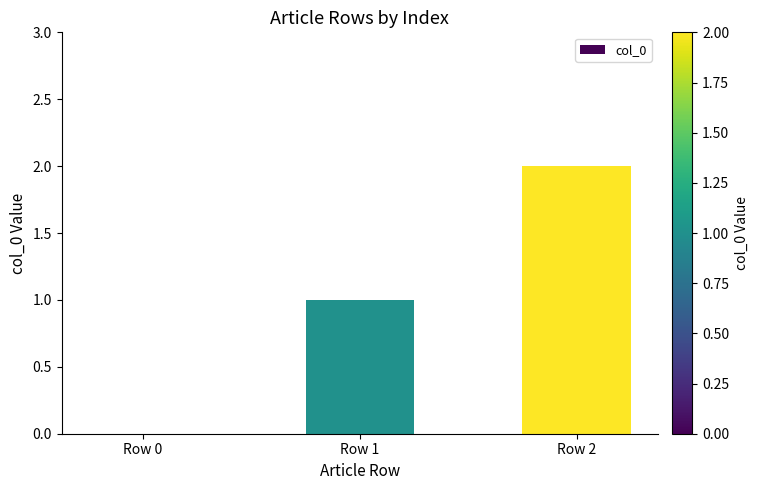

Reading right to left, what are all the values shown in this chart?

2	1	0